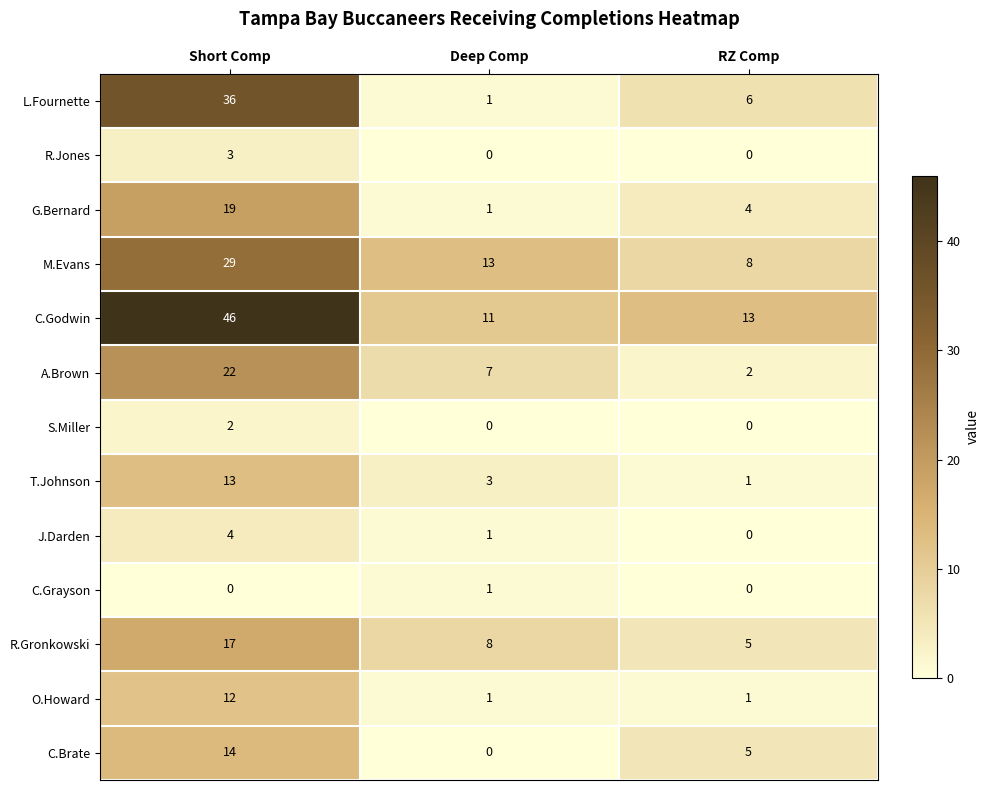

Rank the series at Short Comp from highest to lowest value.

C.Godwin, L.Fournette, M.Evans, A.Brown, G.Bernard, R.Gronkowski, C.Brate, T.Johnson, O.Howard, J.Darden, R.Jones, S.Miller, C.Grayson